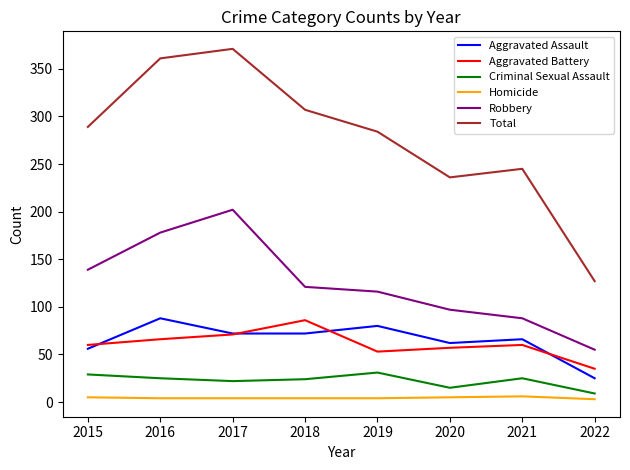

Which category has the highest value in the Aggravated Battery series?

2018